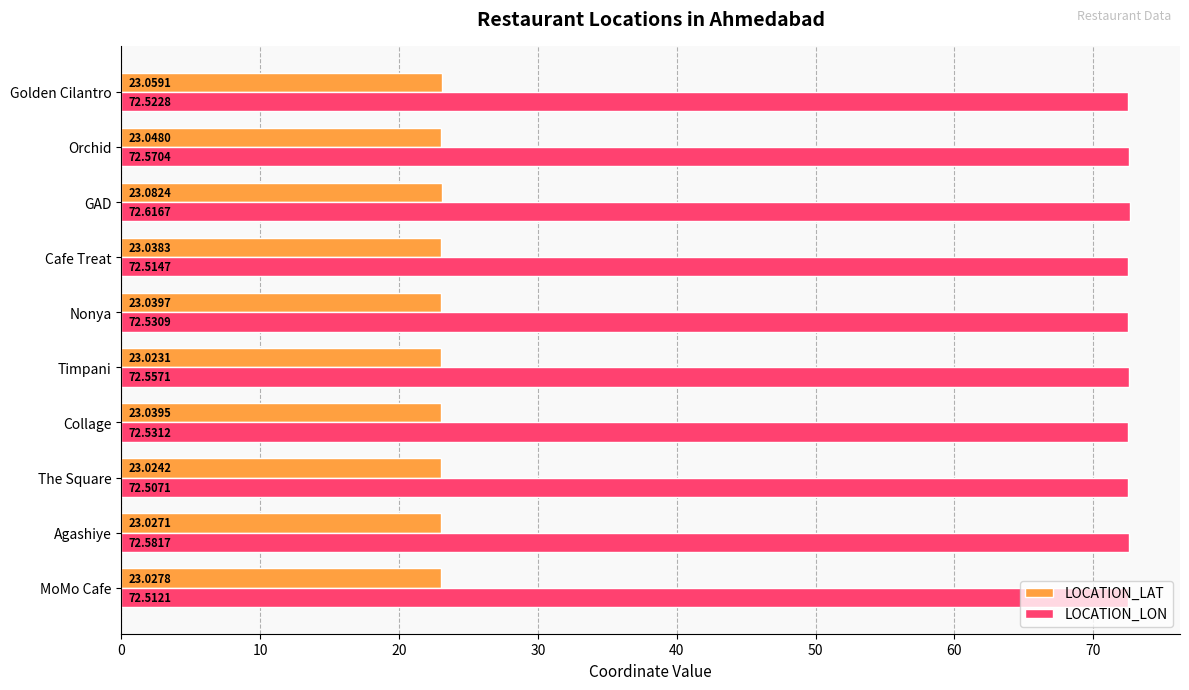

Rank the categories by LOCATION_LON value from highest to lowest.

GAD, Agashiye, Orchid, Timpani, Collage, Nonya, Golden Cilantro, Cafe Treat, MoMo Cafe, The Square